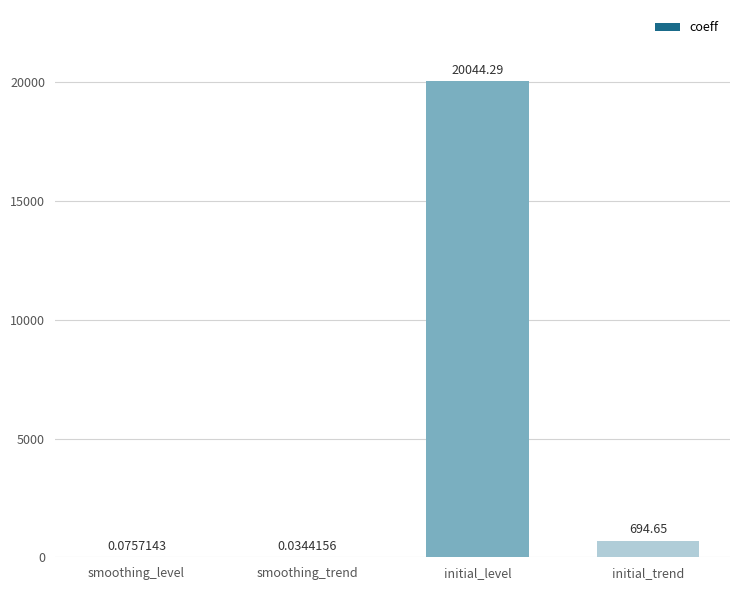

Which has a higher value, smoothing_level or initial_trend?

initial_trend